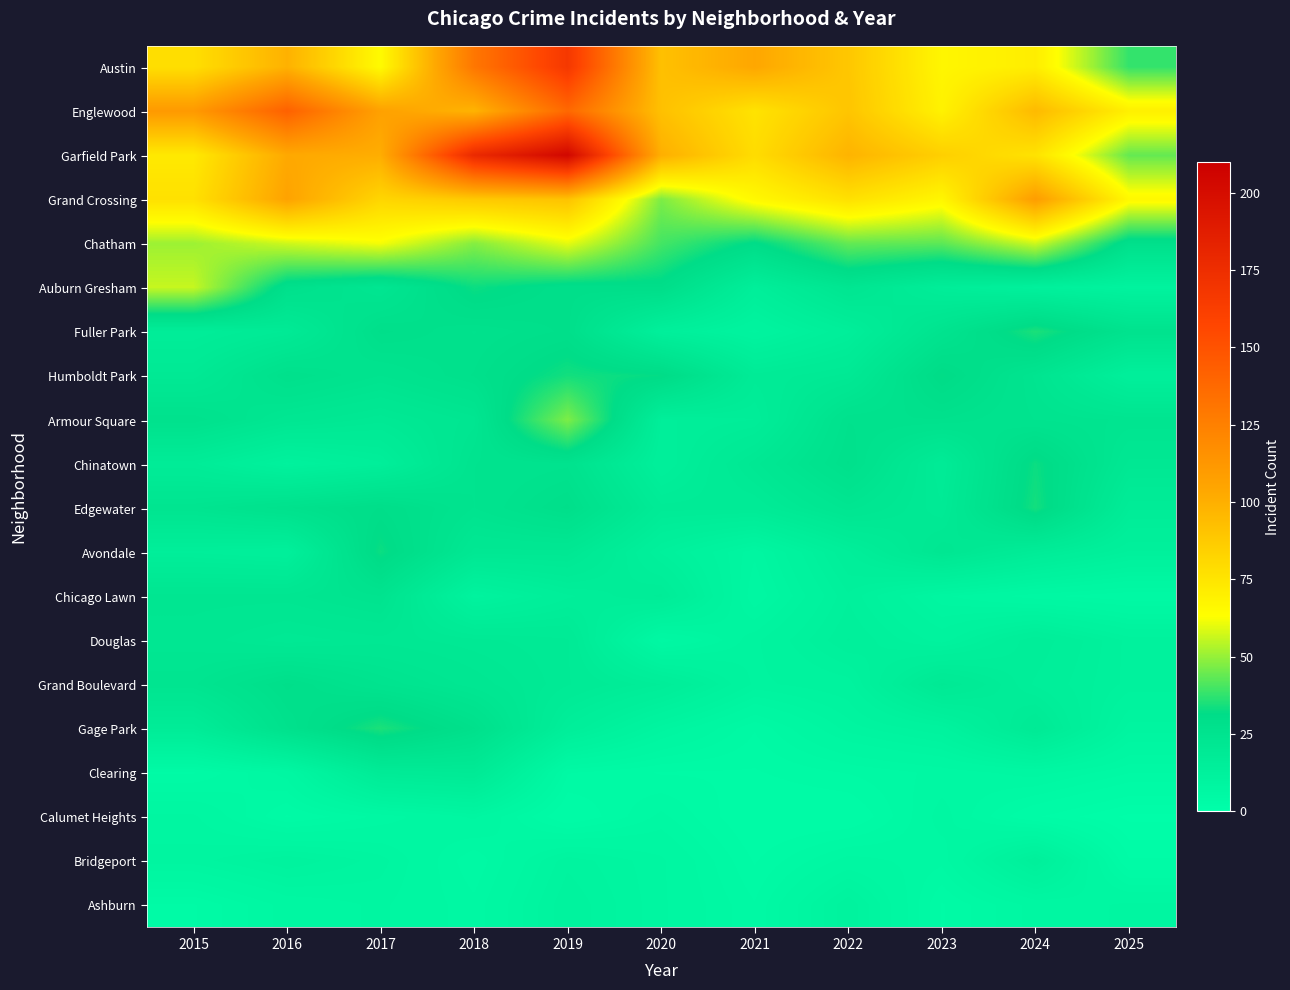

At how many categories does at least one series exceed 97?

9